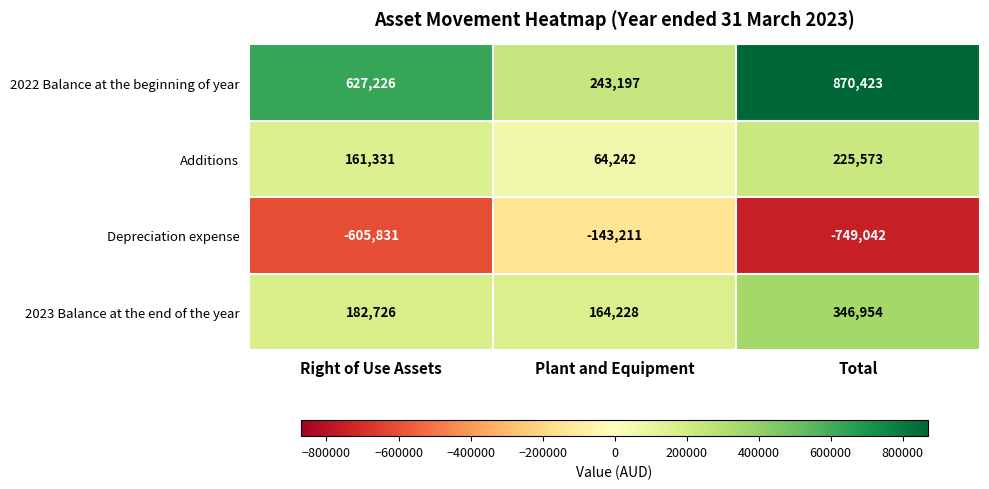

How many values in the Depreciation expense series exceed -605831?

1